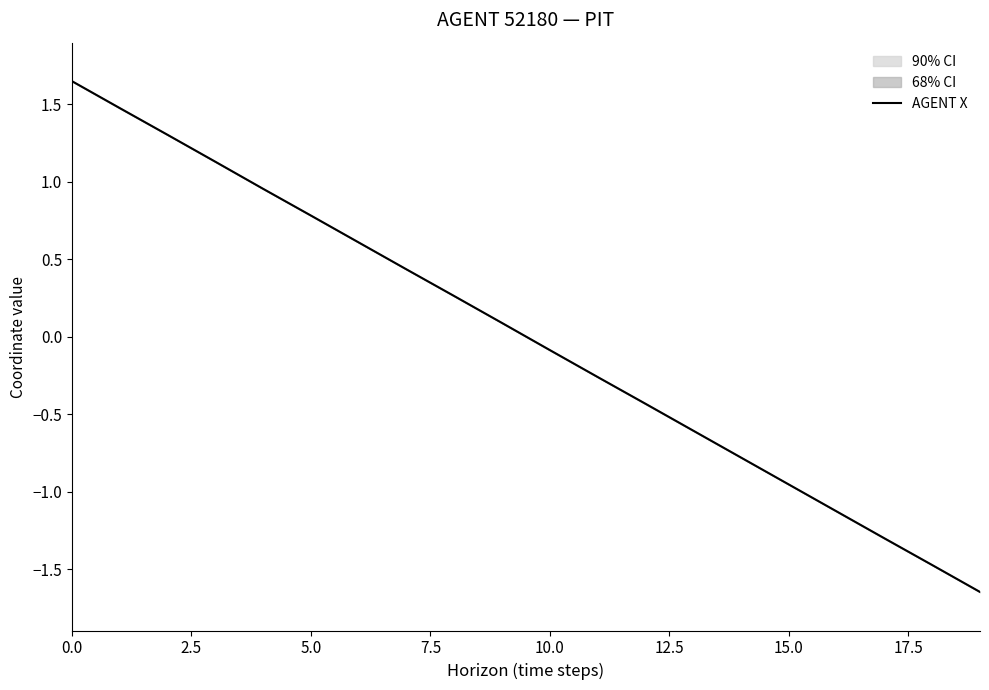

True or false: AGENT X has a value of 1.4 at 5.0.

False